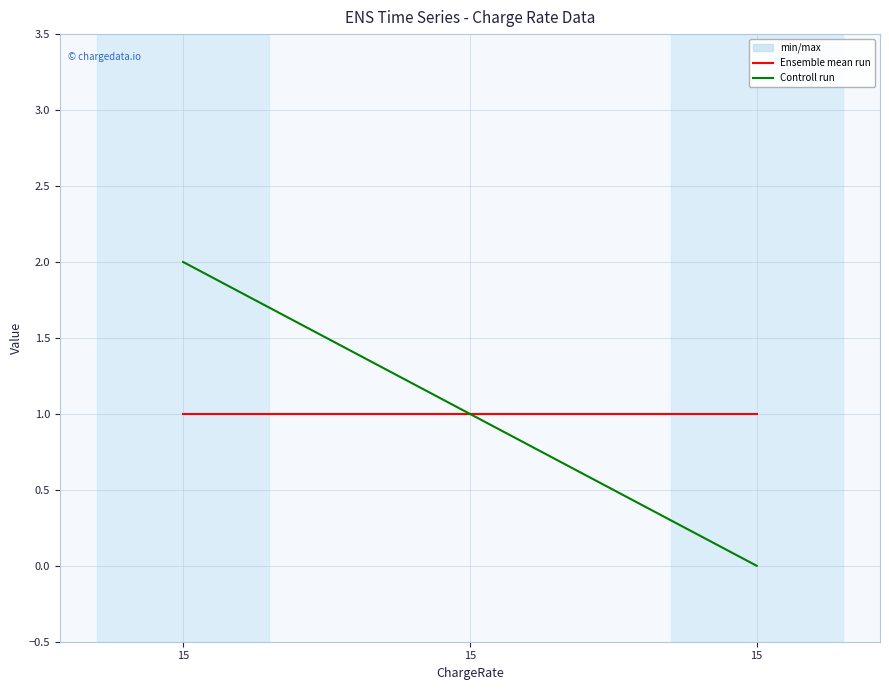

What is the total value across all series at 15?

3